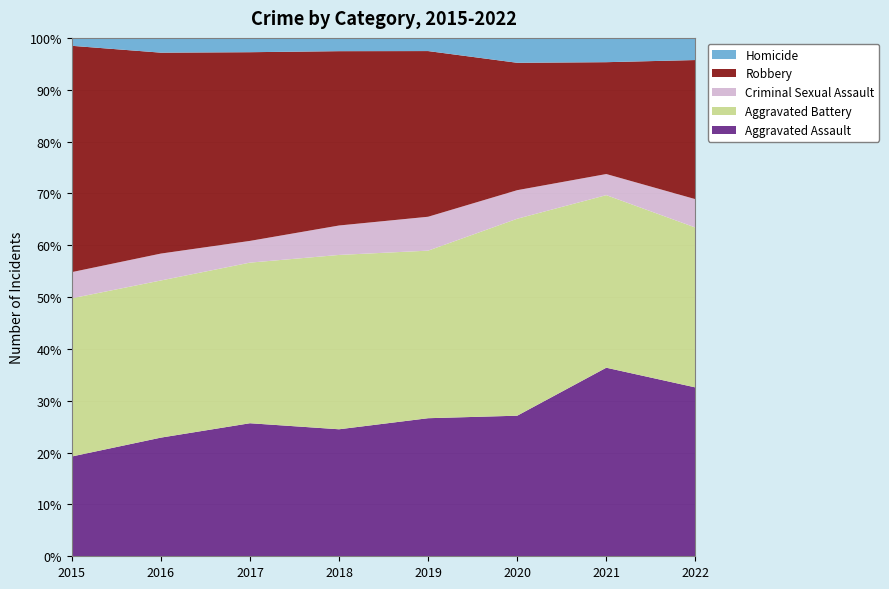

Reading left to right, what are all the values shown in this chart?

Aggravated Assault: 164	225	251	220	220	192	295	244
Aggravated Battery: 260	298	303	302	267	269	270	231
Criminal Sexual Assault: 43	51	41	51	54	39	33	41
Robbery: 372	381	356	302	264	174	175	201
Homicide: 13	28	27	23	21	34	38	32